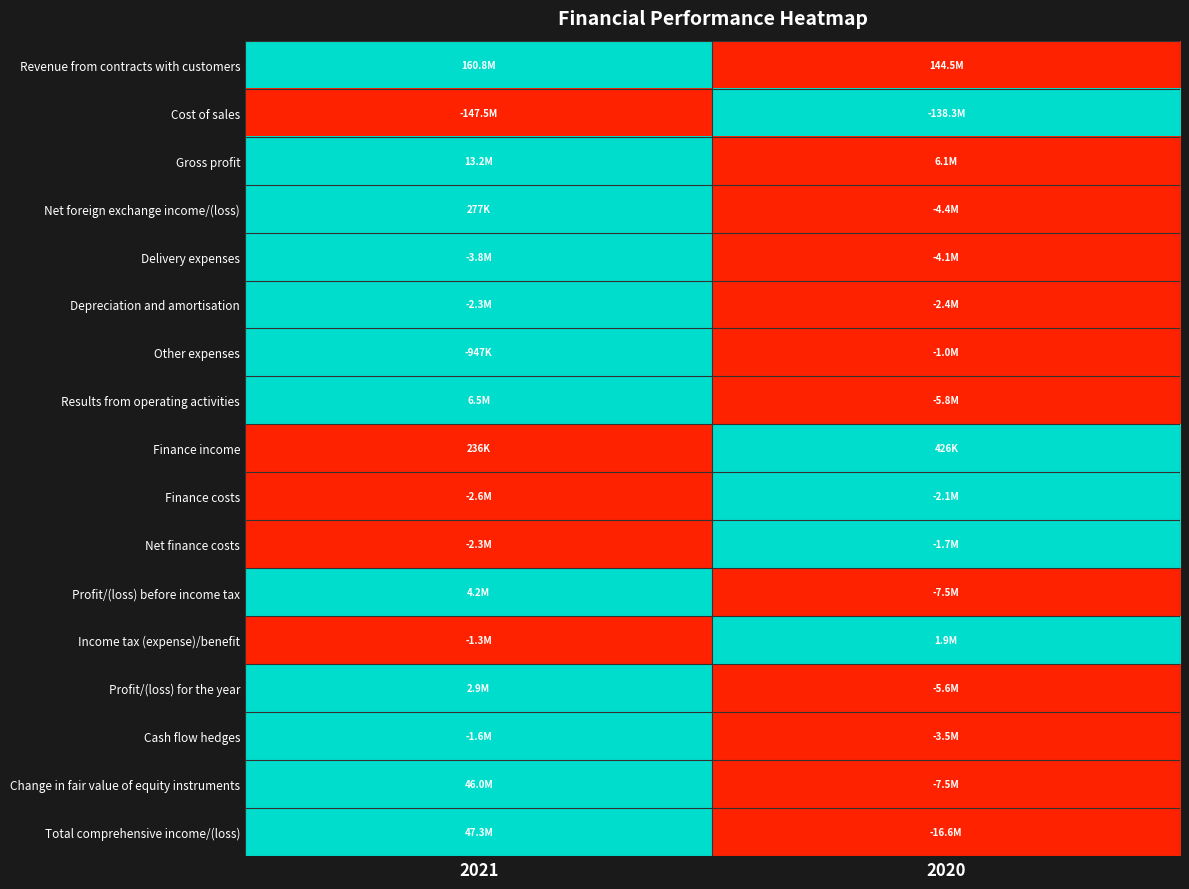

How many series are shown in this chart?

17